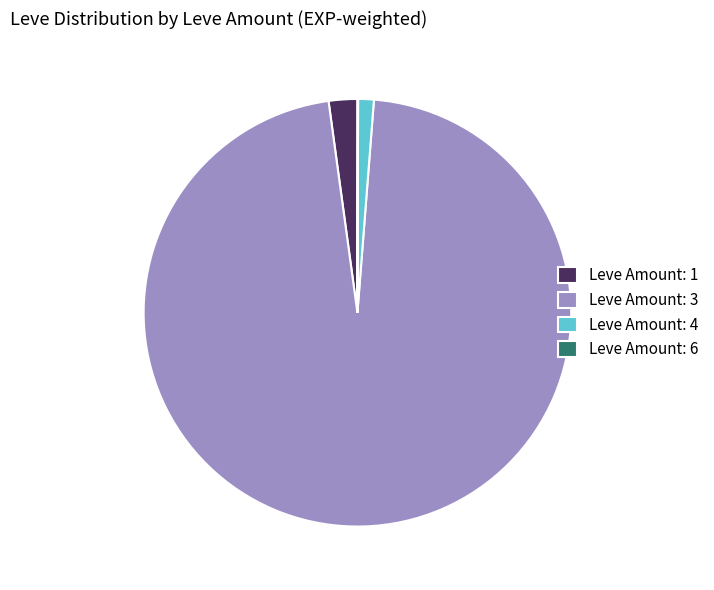

Which has a higher value, Leve Amount: 4 or Leve Amount: 3?

Leve Amount: 3